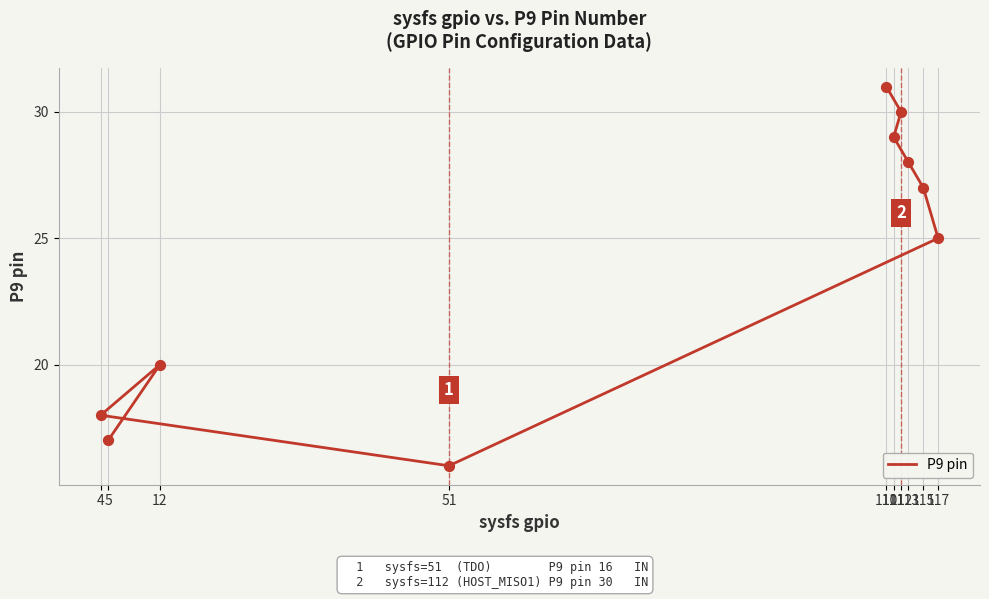

What is the ratio of the value at 112 to the value at 12?

1.5